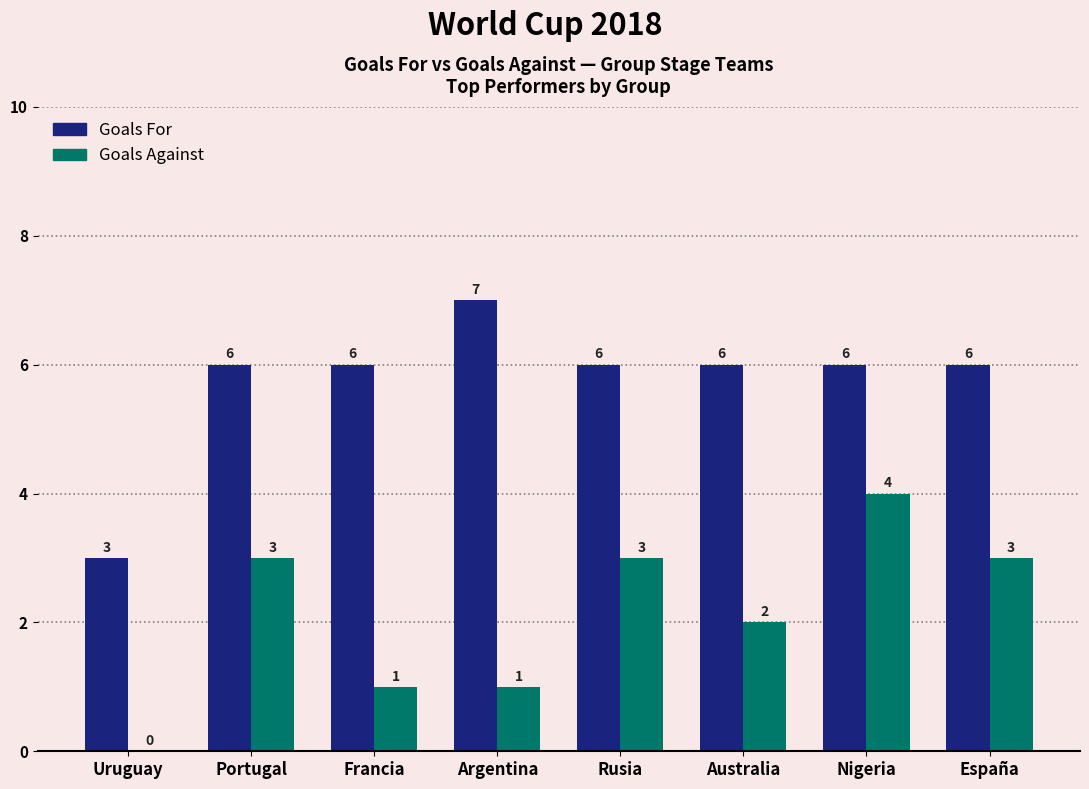

What are all the series names shown in the legend?

Goals For, Goals Against